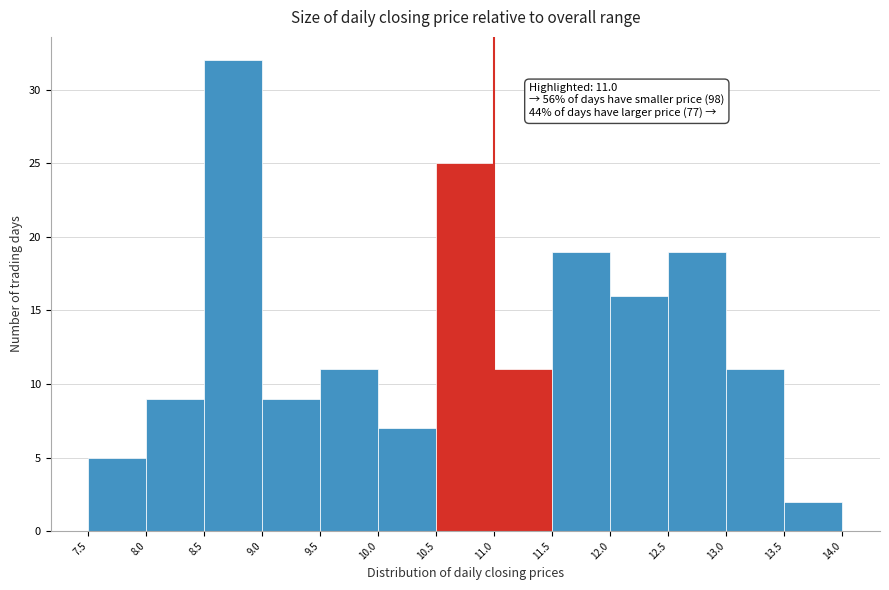

Over which range of the x-axis is the bar tallest?

8.5 to 9.0